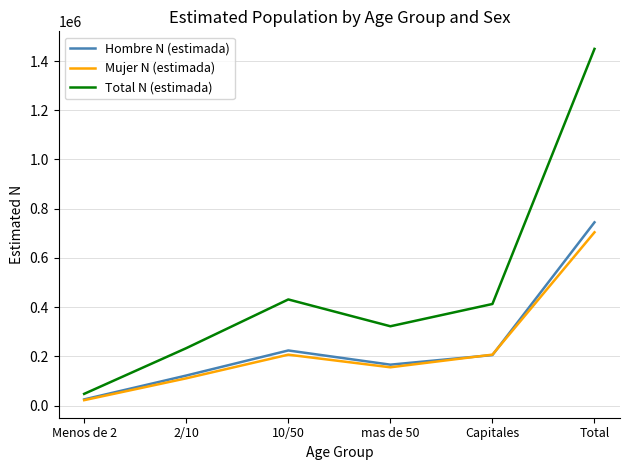

Is this an area chart (filled region under the line)?

No